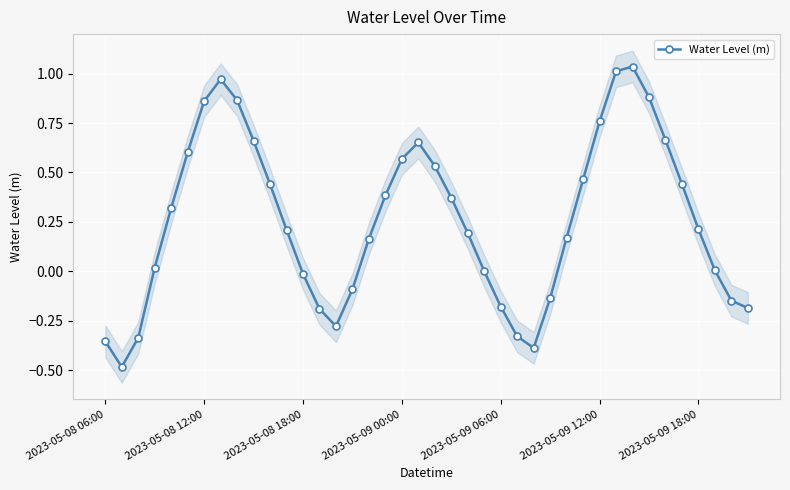

Is it true that Water Level (m) equals 0.6 at 2023-05-08 12:00?

False